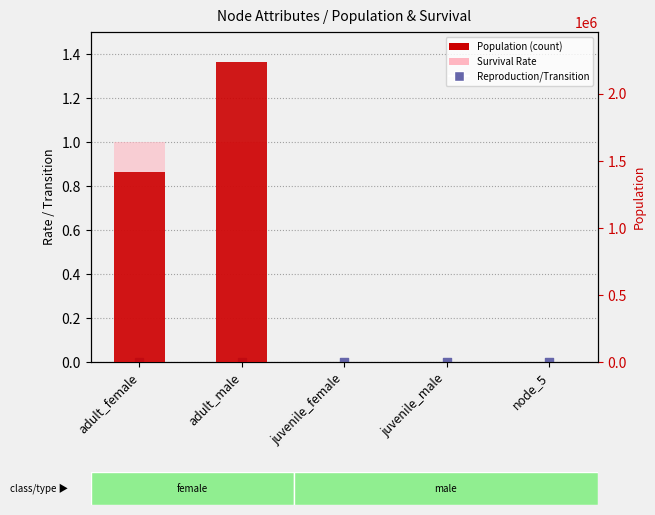

Which series reaches the maximum Y coordinate?

Population (count)